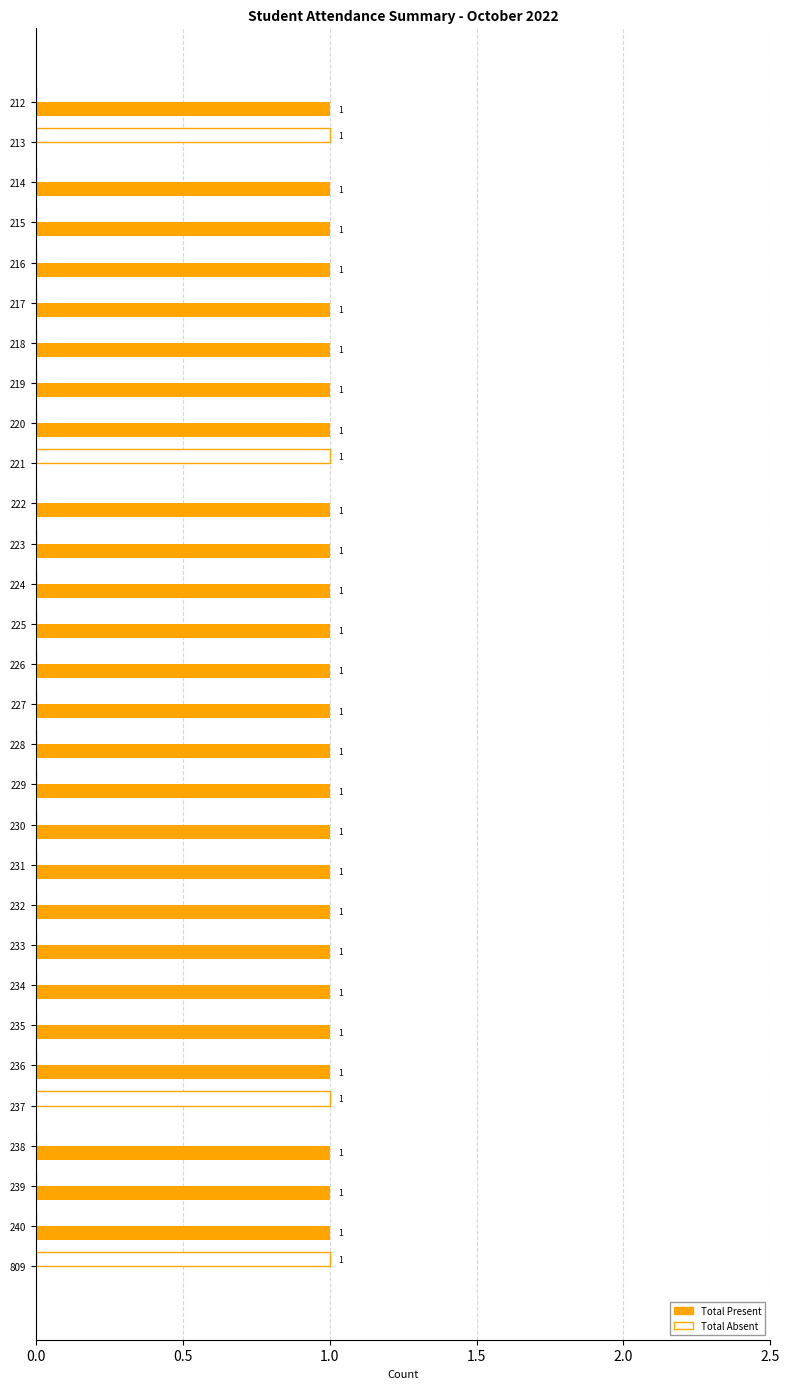

The Total Present series shows 0 at 234. True or false?

False